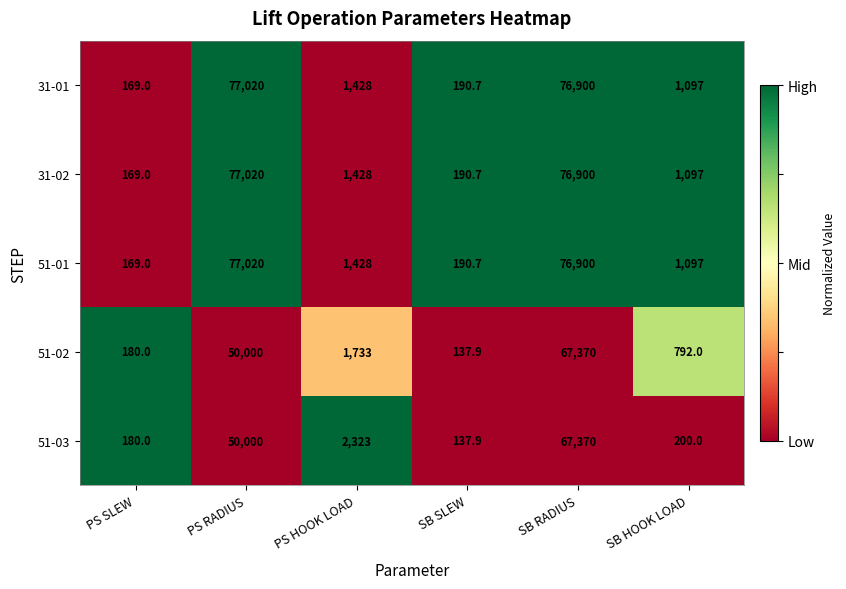

Reading right to left, transcribe all the data shown in this chart.

31-01: 1097.0	76900.0	190.7	1428.0	77020.0	169.0
31-02: 1097.0	76900.0	190.7	1428.0	77020.0	169.0
51-01: 1097.0	76900.0	190.7	1428.0	77020.0	169.0
51-02: 792.0	67370.0	137.9	1733.0	50000.0	180.0
51-03: 200.0	67370.0	137.9	2323.0	50000.0	180.0